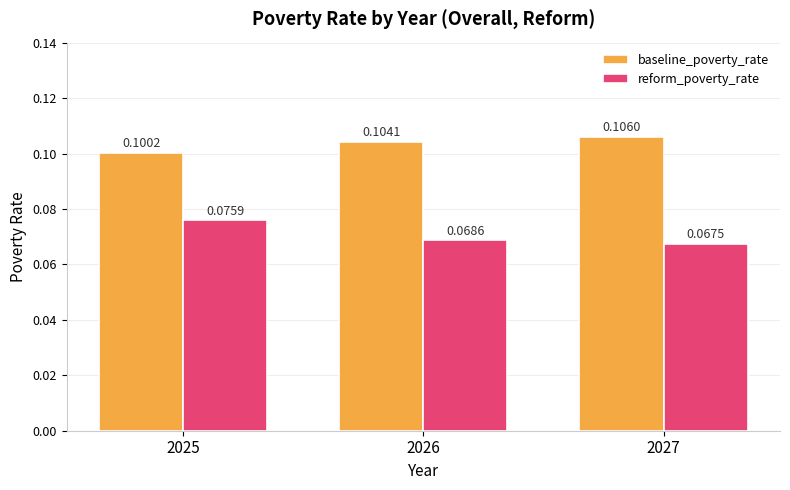

At 2027, list the series in order from largest to smallest.

baseline_poverty_rate, reform_poverty_rate